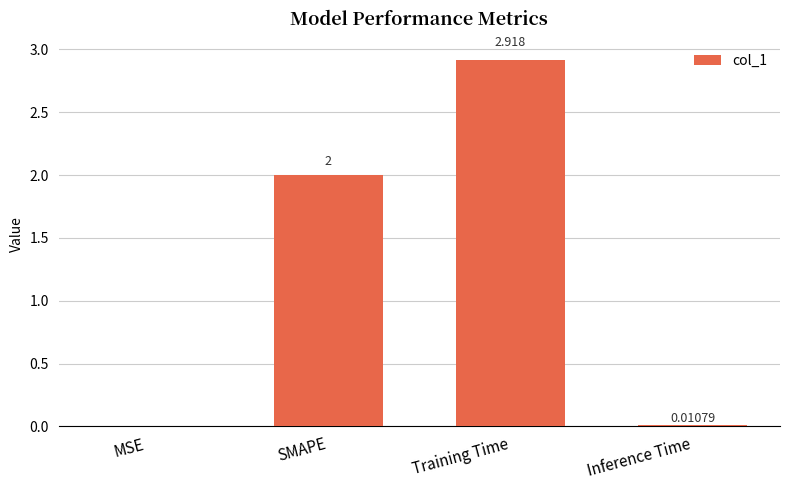

Which has a higher value, Training Time or SMAPE?

Training Time